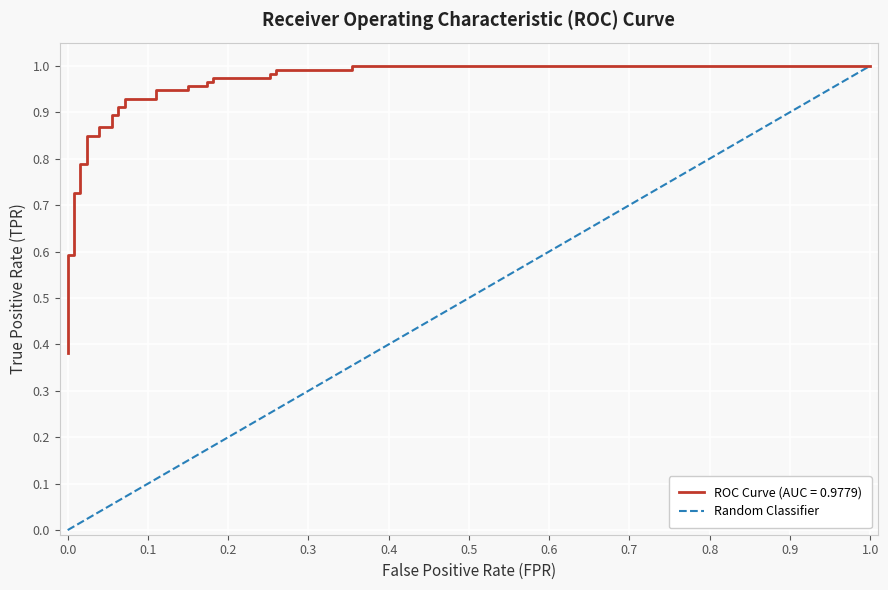

True or false: the data shows 1 at 1.0.

False